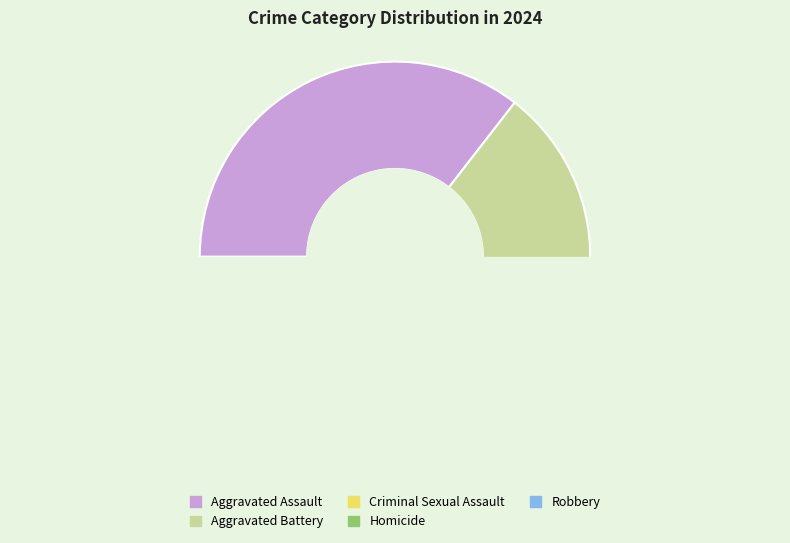

Which slice is the smallest?

Homicide